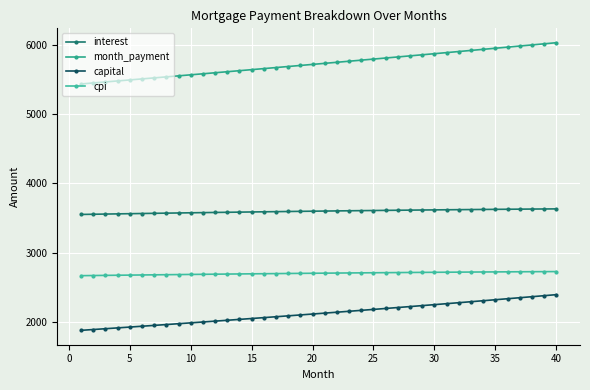

Is this an area chart (filled region under the line)?

No